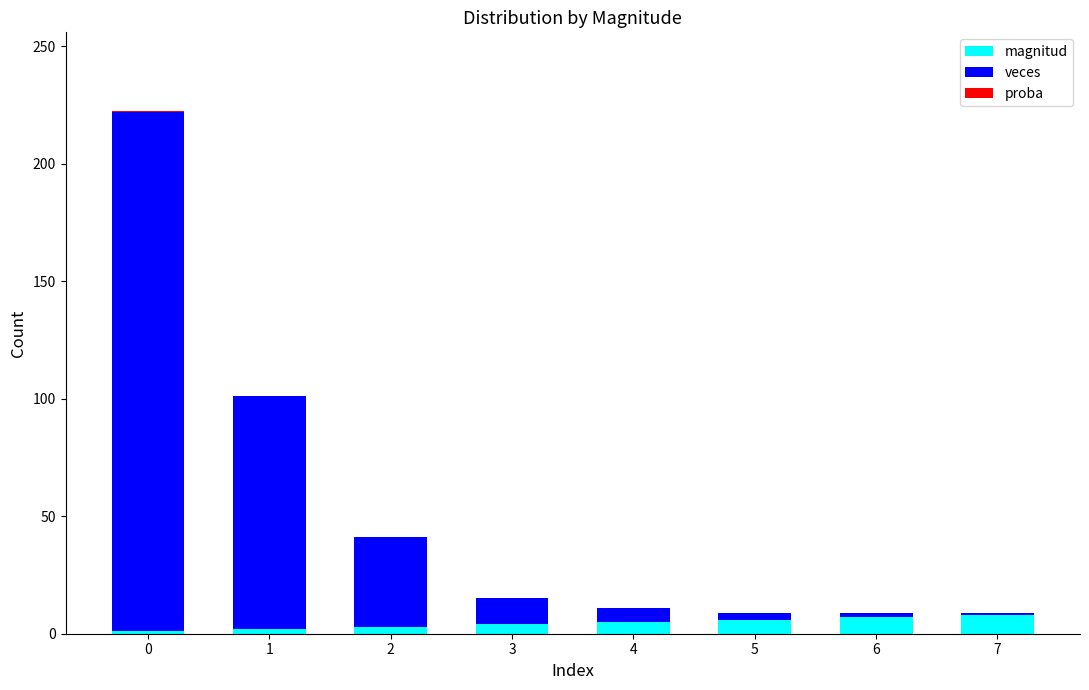

What is the total value across all series at 5?

9.0